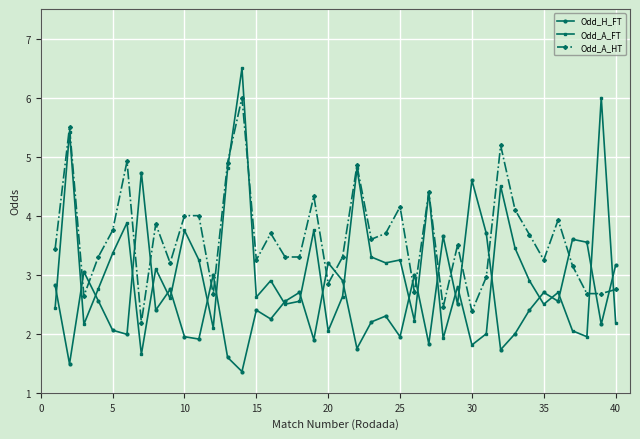

Which series has the largest range (max minus min)?

Odd_A_FT